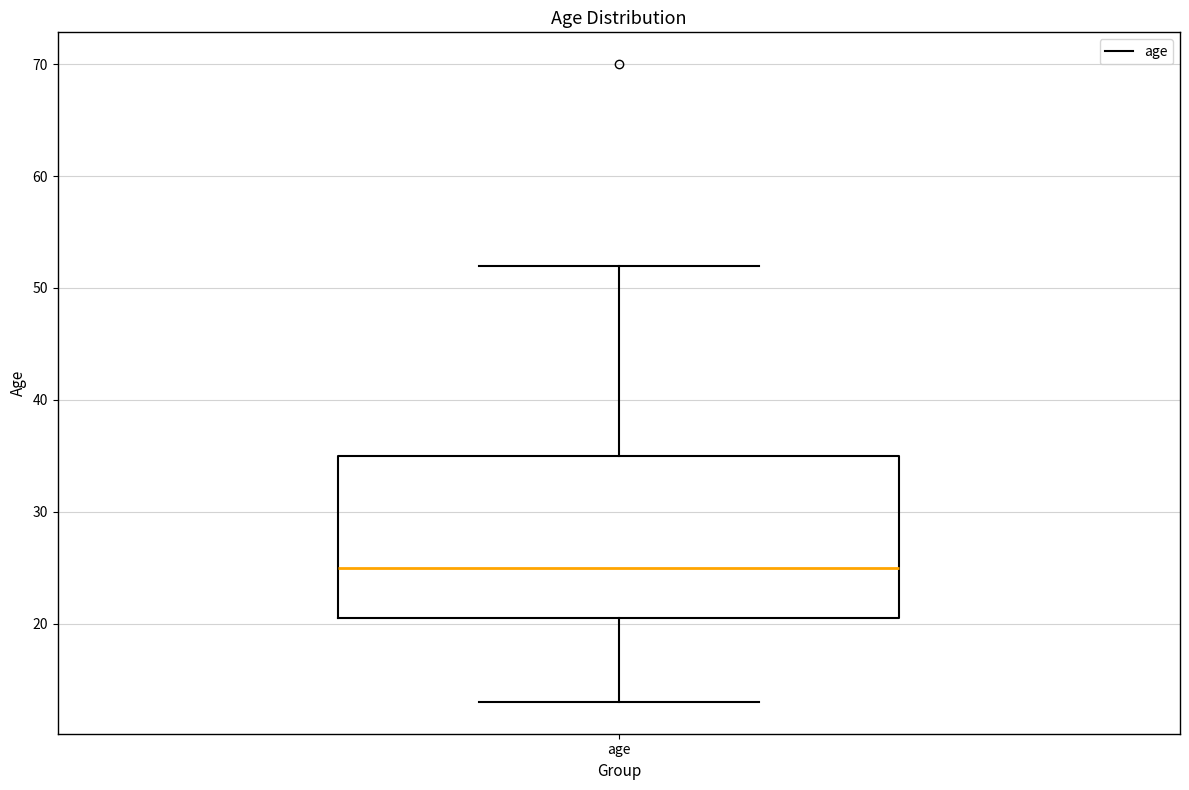

Transcribe this box plot: give where the median line is, the range the box spans, and where the two whiskers end, as read against the y-axis. The values are not printed on the chart, so give them approximately, as read against the axis.

median 25, box 21 to 35, whiskers 13 to 52